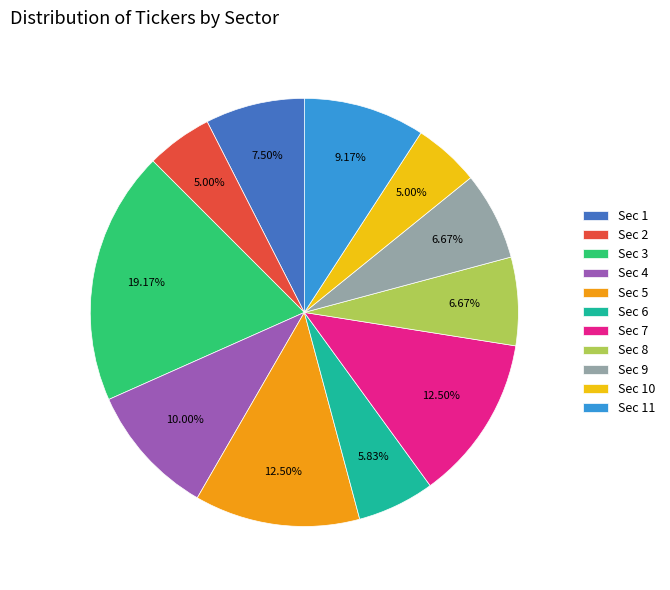

Is there any slice that represents more than half of the pie?

No